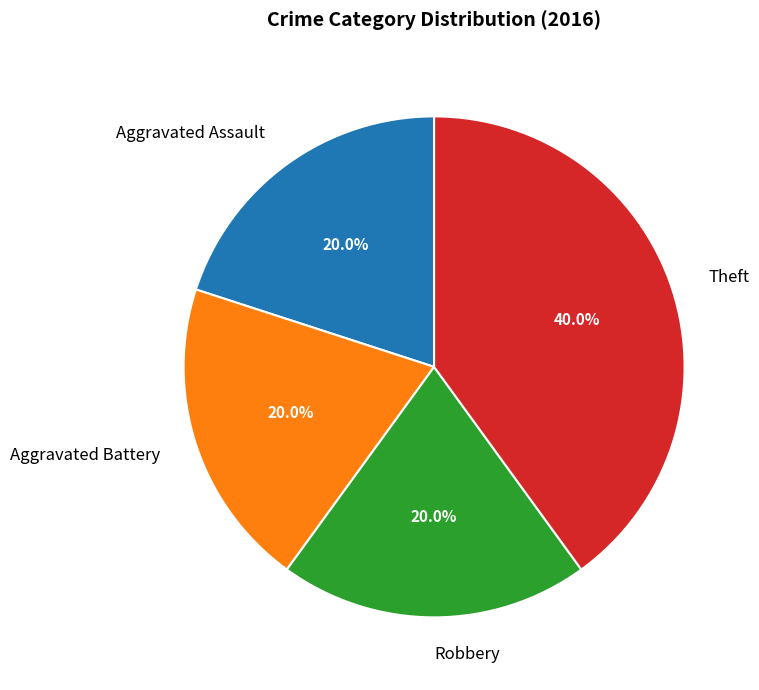

Which slice is the largest?

Theft